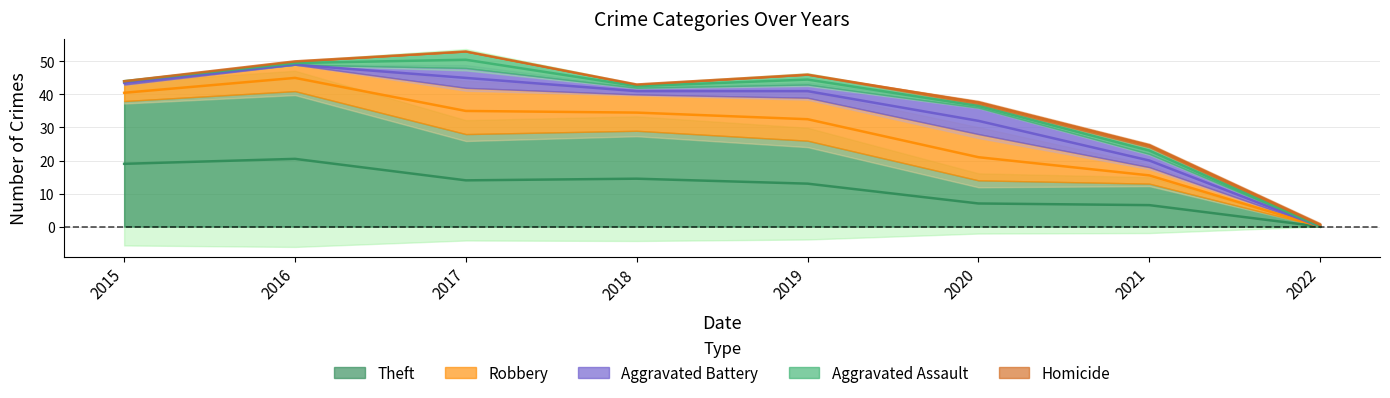

Which series has the largest total across all categories?

Theft